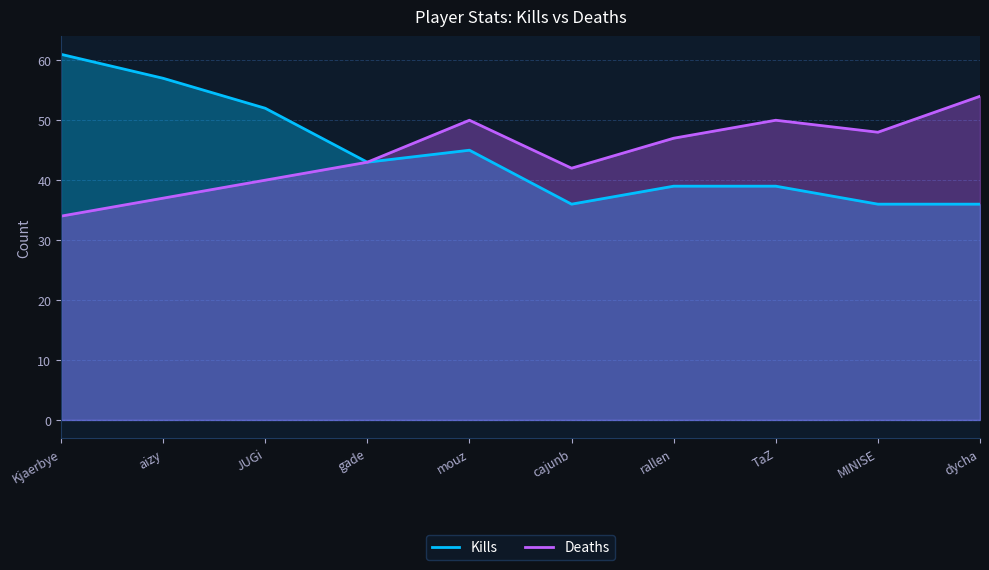

The Deaths series shows 50 at mouz. True or false?

True